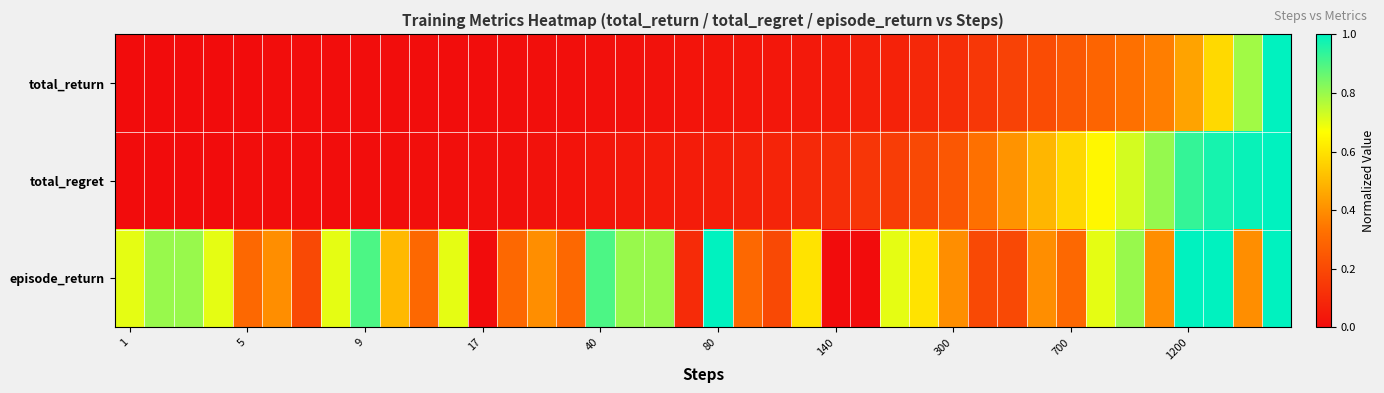

Which category has the lowest value across all series?

1